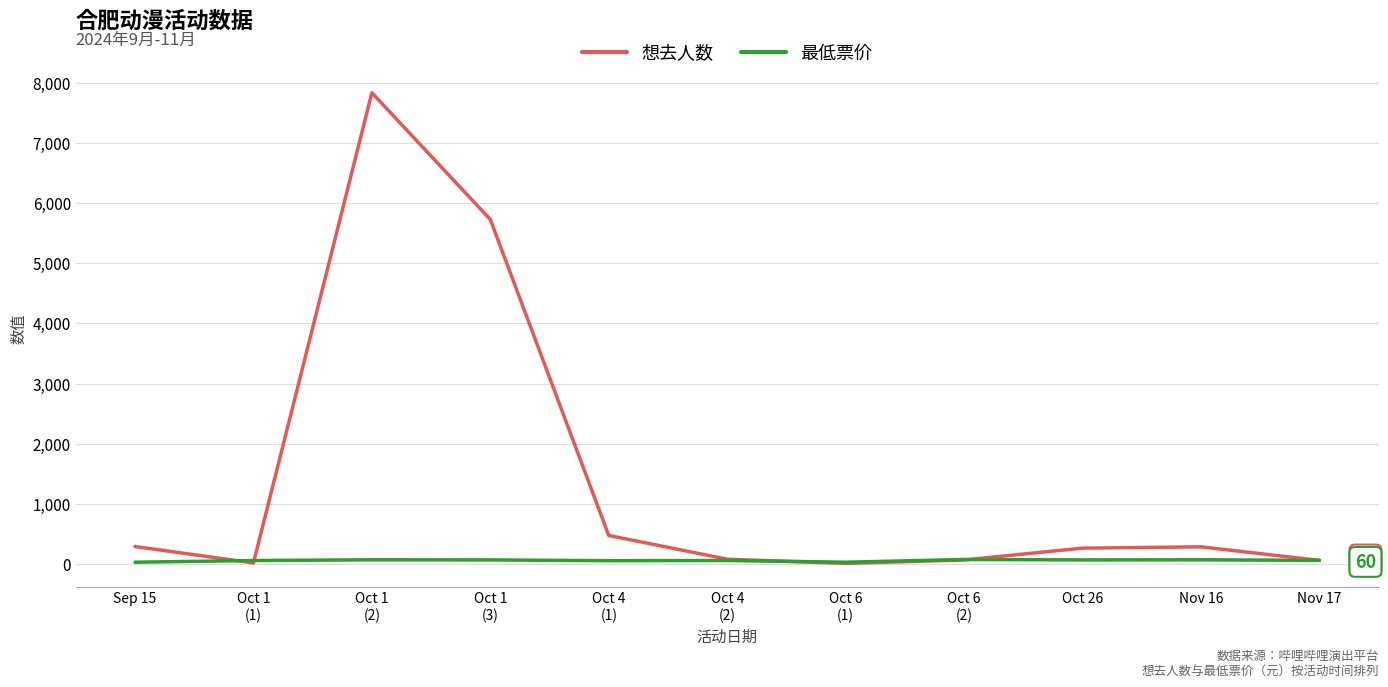

Which label corresponds to the largest value in the chart?

Oct 1
(2)